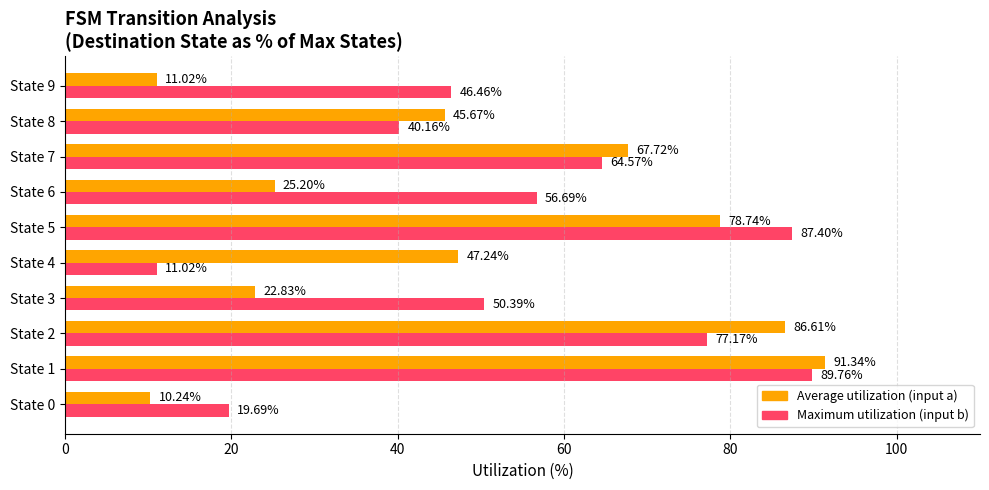

List the series in order of their overall mean, highest first.

Maximum utilization (input b), Average utilization (input a)